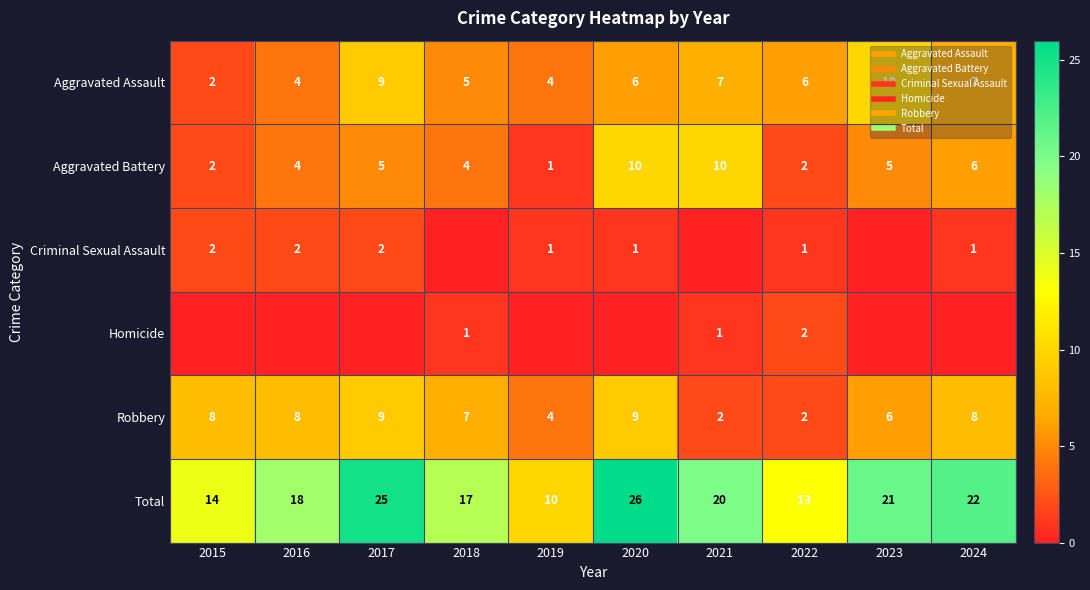

True or false: Criminal Sexual Assault has a value of 1 at 2019.

True